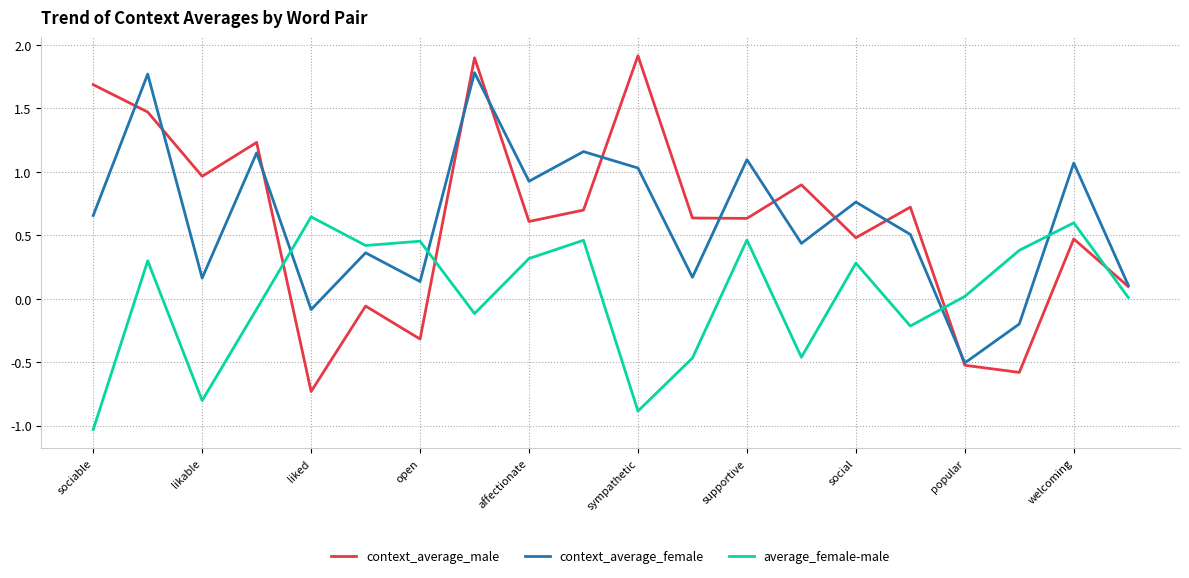

What is the lowest value of the average_female-male series?

-1.0